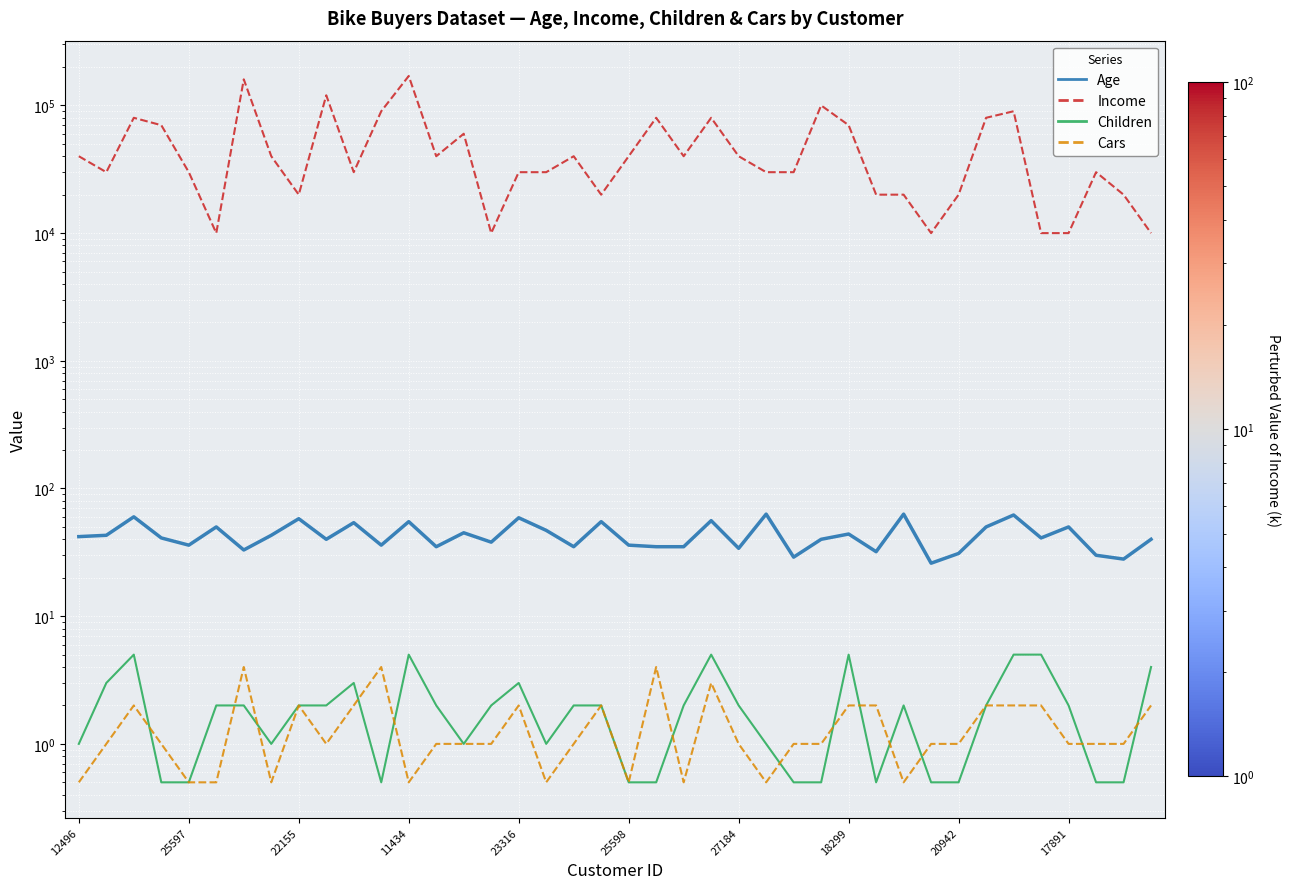

How many data points in Children are less than 2?

17